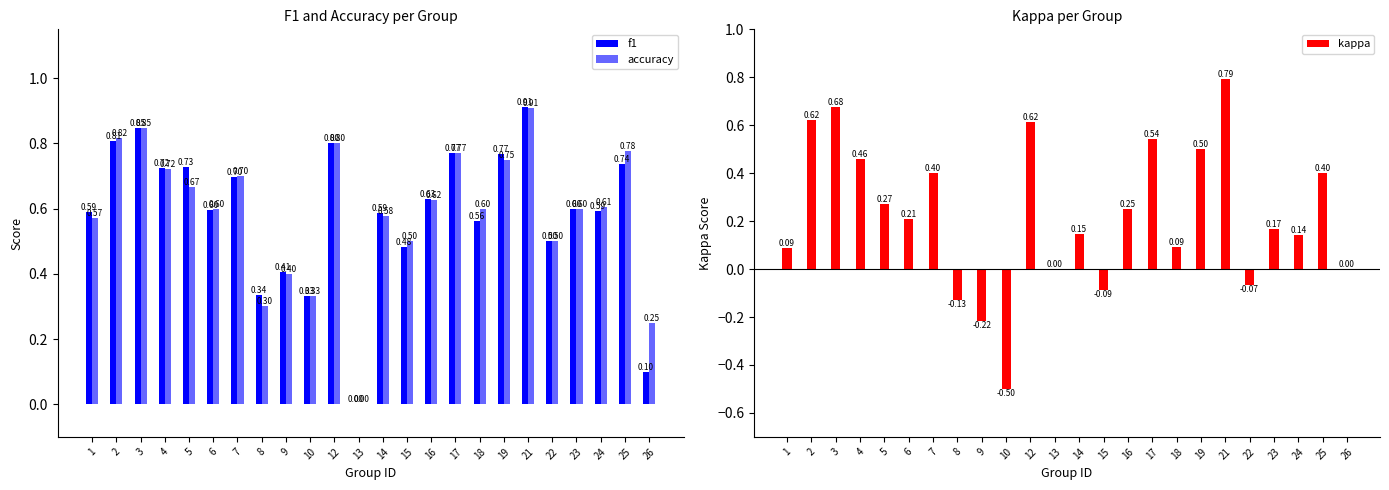

Which category has the lowest value across all series?

10